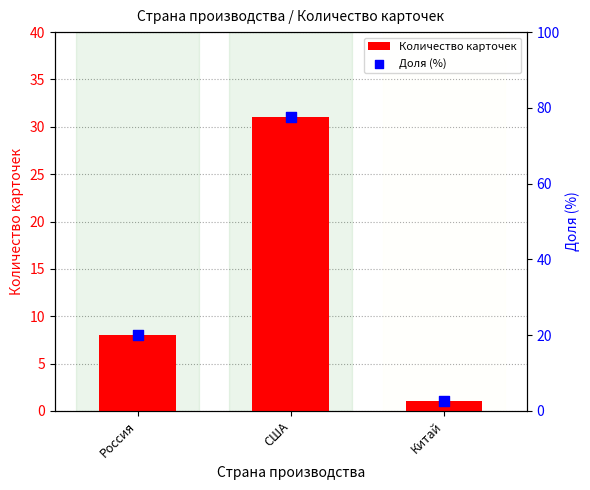

What is the total value across all series at Россия?

28.0